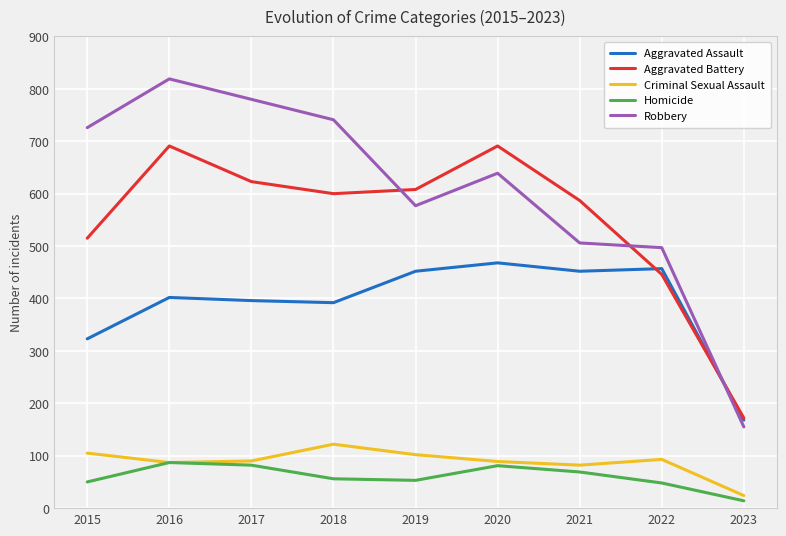

Is this an area chart (filled region under the line)?

No